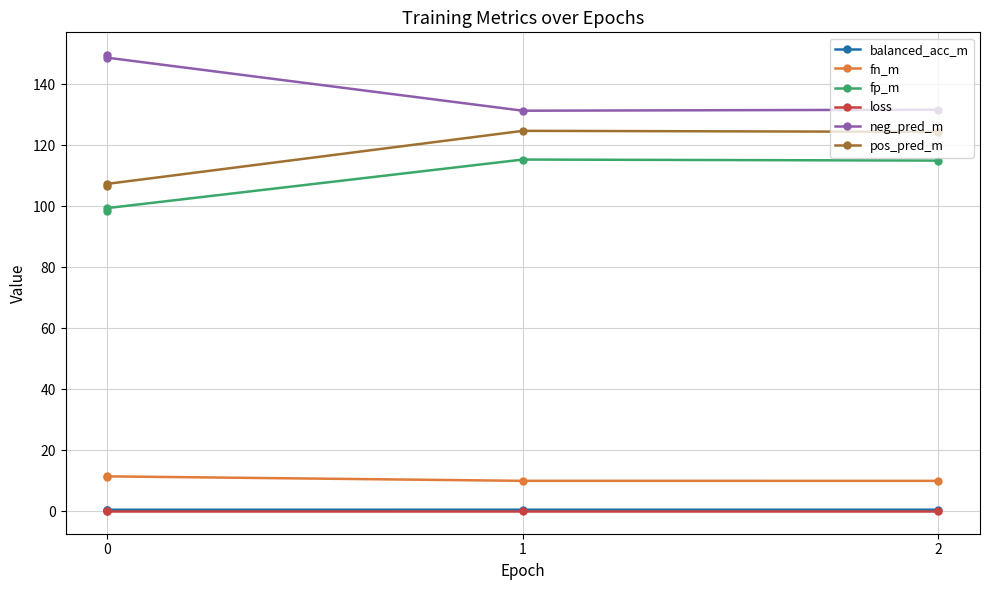

How many lines are shown in the chart?

6